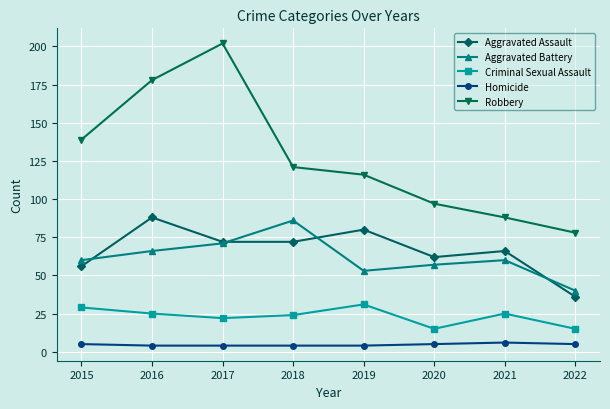

Which label corresponds to the largest value in the chart?

2017